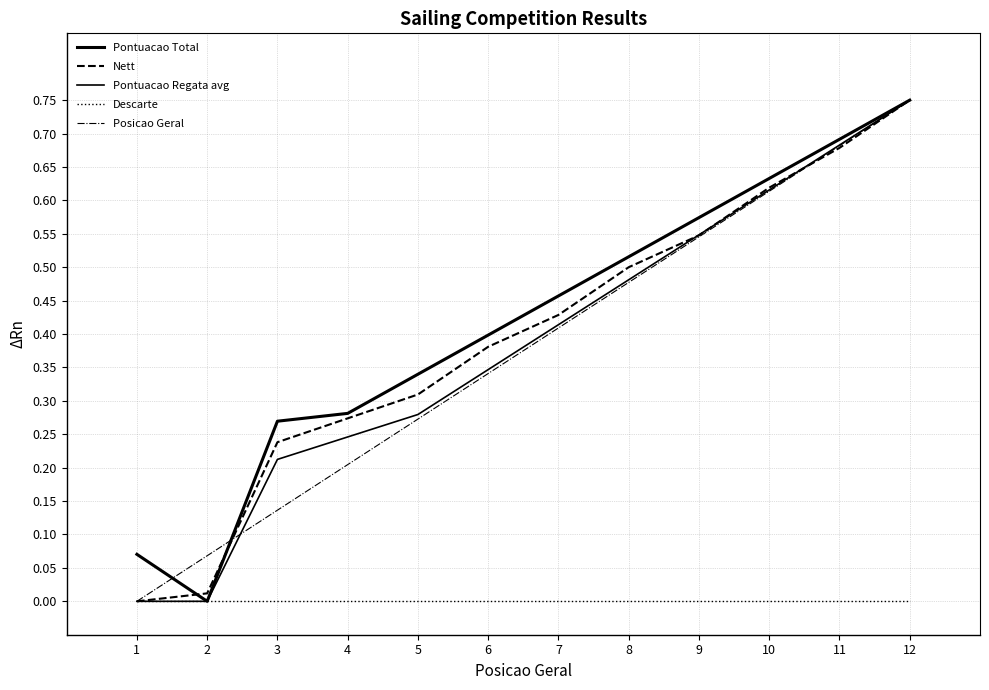

True or false: Descarte and Pontuacao Regata avg intersect in this chart.

False